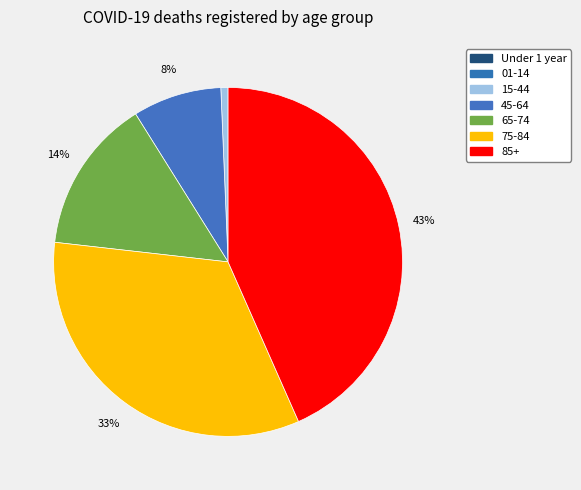

How much of the chart is everything except 15-44?

99.3%